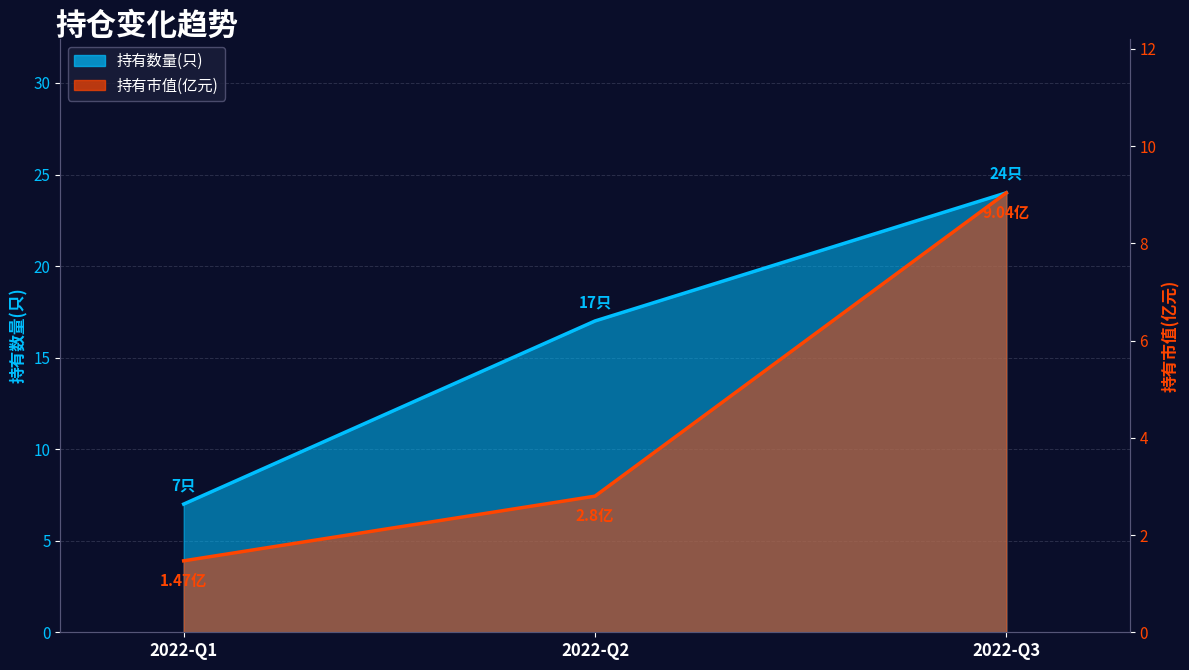

What is the value of the 持有数量(只) point at the 3rd from the left?

24.0